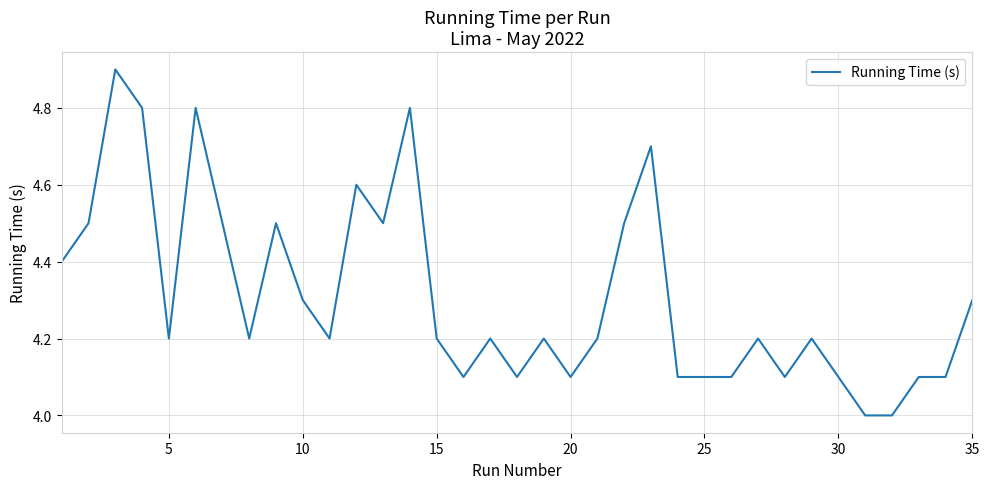

What is the greatest value displayed?

4.9